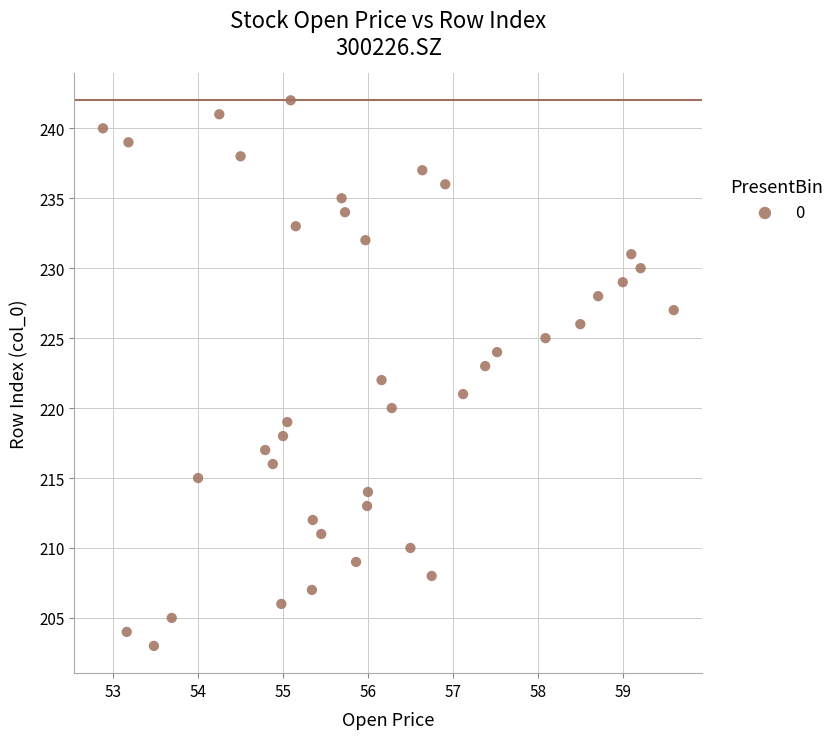

What is the range of Y values (max minus min)?

39